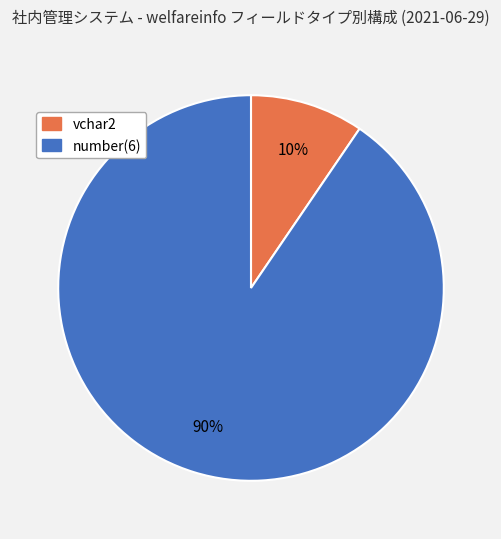

Does any single category account for the majority?

Yes